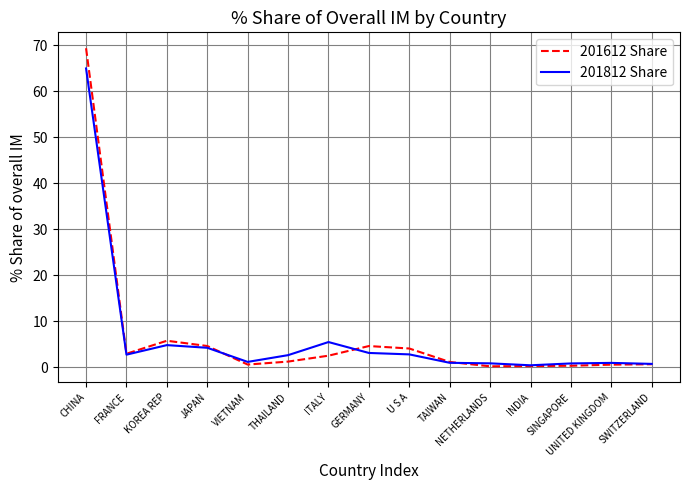

What are all the series names shown in the legend?

201612 Share, 201812 Share